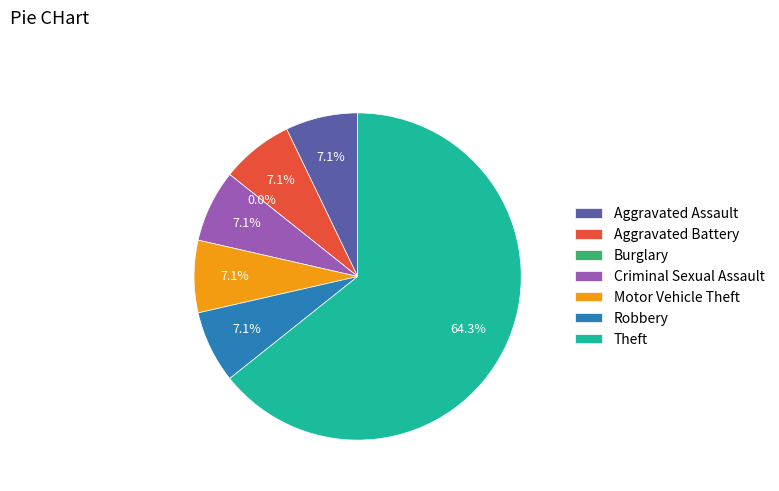

Is it true that Burglary is 0% of the pie?

True